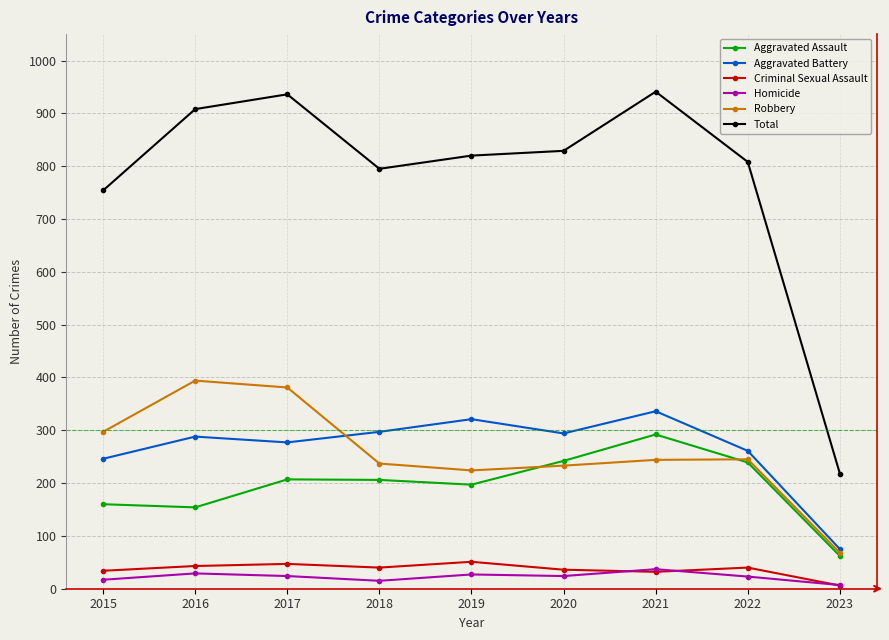

True or false: Aggravated Assault and Total cross at least once.

False